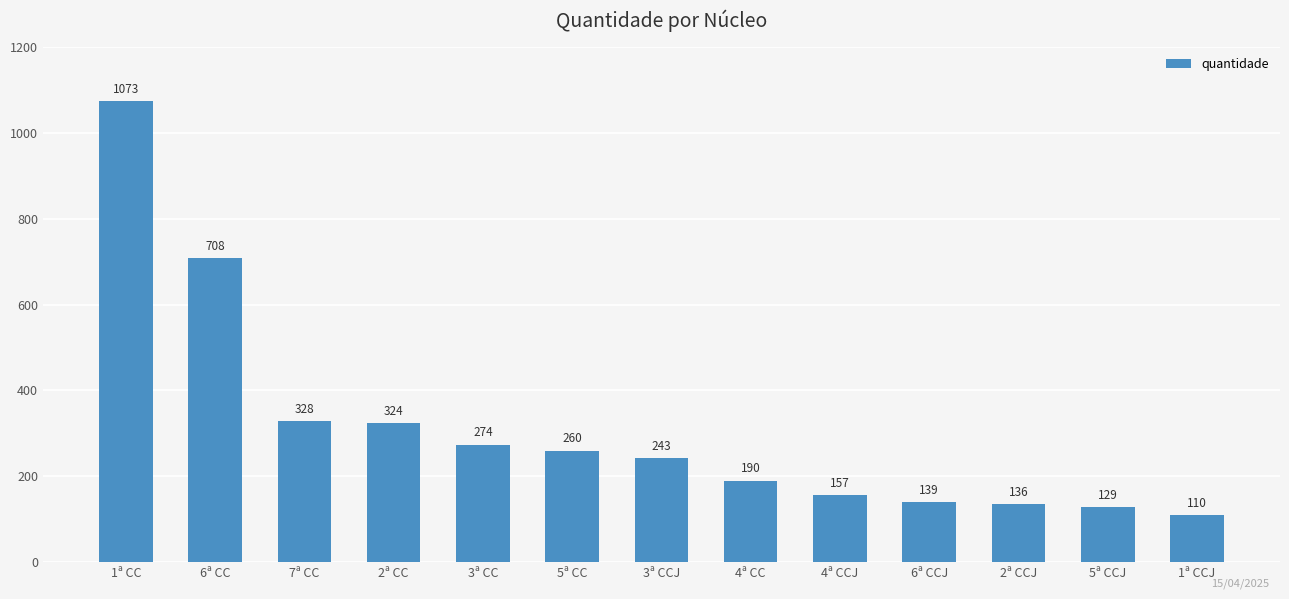

What is the label of the 7th bar from the right?

3ª CCJ